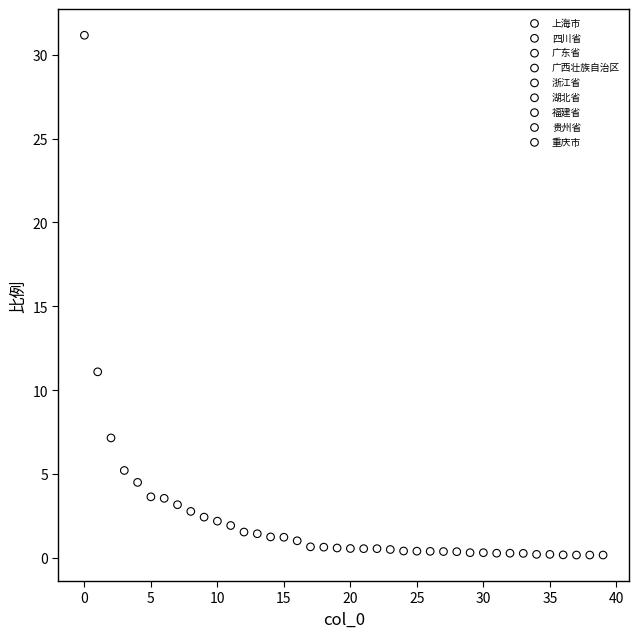

What are all the series names shown in the legend?

上海市, 四川省, 广东省, 广西壮族自治区, 浙江省, 湖北省, 福建省, 贵州省, 重庆市